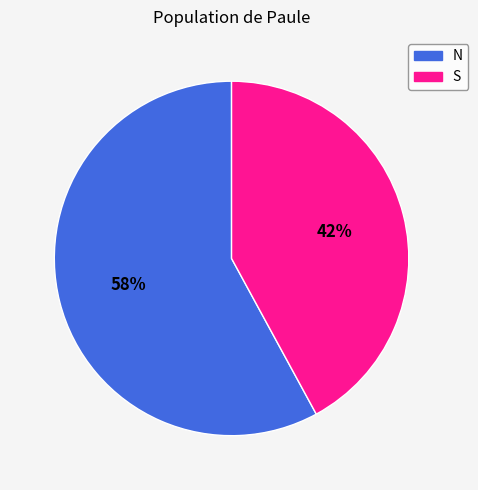

Rank the categories by value from highest to lowest.

N, S